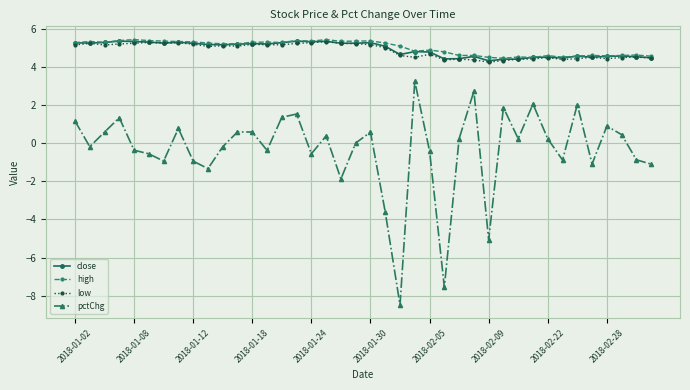

What is the value of the pctChg point at the 23rd from the left?

-8.5